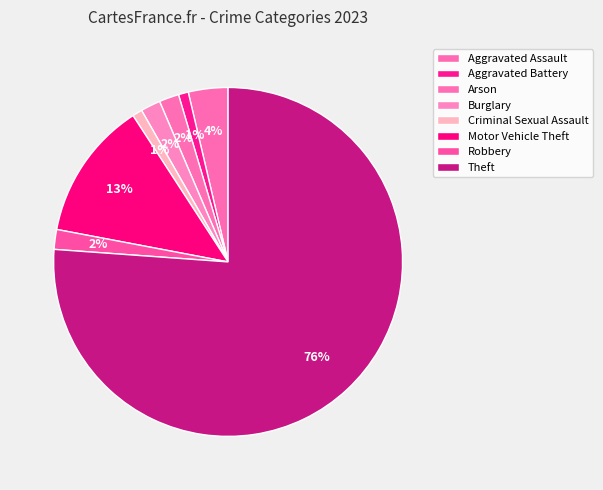

Rank the categories by value from lowest to highest.

Aggravated Battery, Criminal Sexual Assault, Arson, Burglary, Robbery, Aggravated Assault, Motor Vehicle Theft, Theft